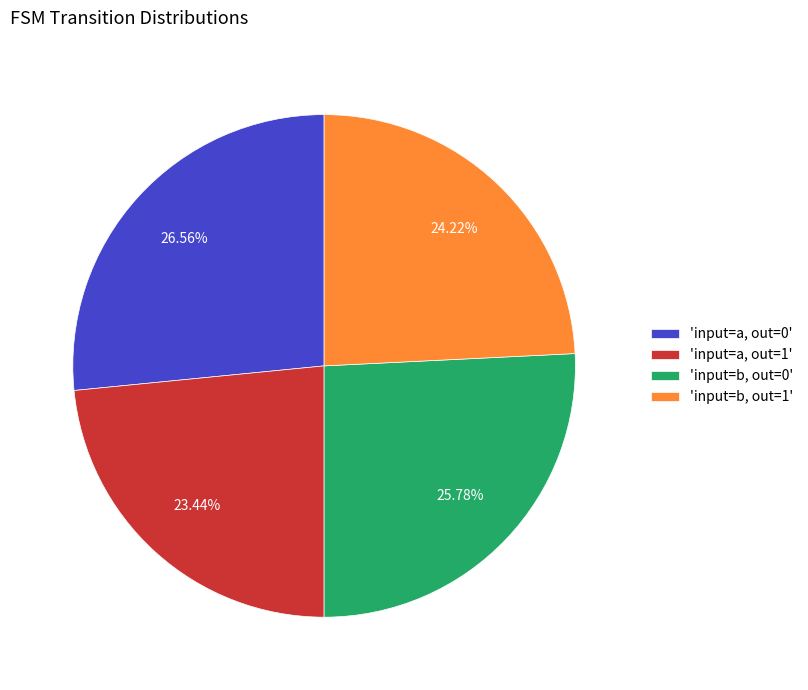

Between 'input=b, out=0' and 'input=b, out=1', which is larger?

'input=b, out=0'